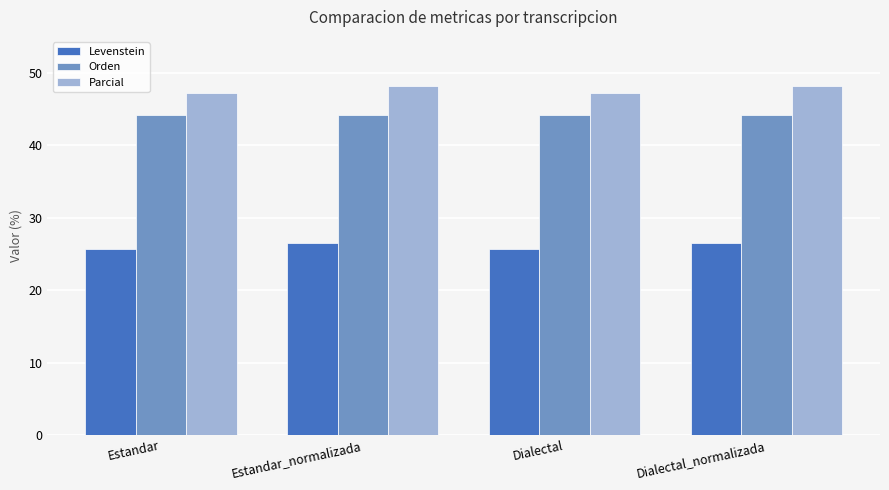

What position from the right is Dialectal_normalizada?

1